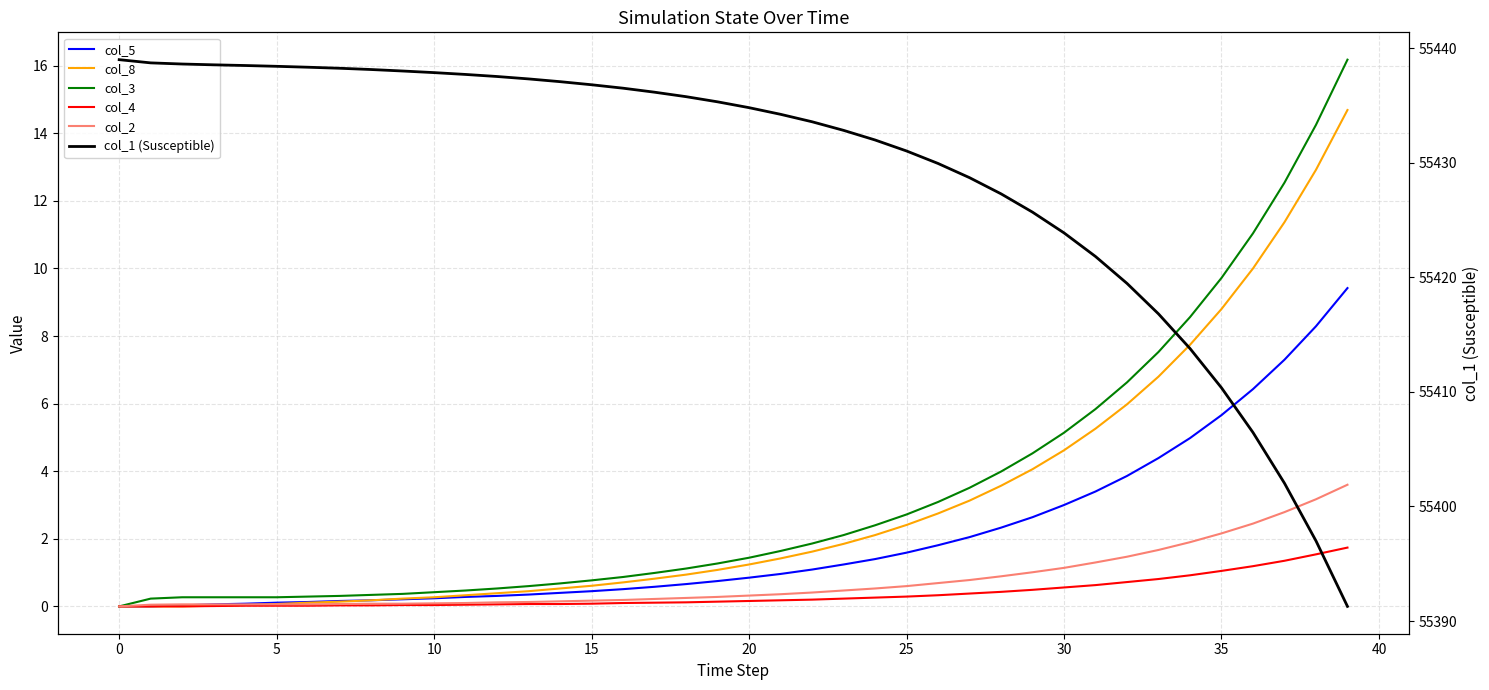

Reading left to right, transcribe all the data shown in this chart.

col_5: 0.0	0.0	0.0	0.1	0.1	0.1	0.1	0.2	0.2	0.2	0.2	0.3	0.3	0.3	0.4	0.5	0.5	0.6	0.7	0.8	0.8	1.0	1.1	1.2	1.4	1.6	1.8	2.0	2.3	2.6	3.0	3.4	3.9	4.4	5.0	5.7	6.4	7.3	8.3	9.4
col_8: 0.0	0.0	0.0	0.0	0.0	0.1	0.1	0.1	0.2	0.2	0.3	0.3	0.4	0.5	0.5	0.6	0.7	0.8	0.9	1.1	1.2	1.4	1.6	1.9	2.1	2.4	2.8	3.1	3.6	4.1	4.6	5.3	6.0	6.8	7.7	8.8	10.0	11.4	12.9	14.7
col_3: 0.0	0.2	0.3	0.3	0.3	0.3	0.3	0.3	0.3	0.4	0.4	0.5	0.5	0.6	0.7	0.8	0.9	1.0	1.1	1.3	1.4	1.6	1.9	2.1	2.4	2.7	3.1	3.5	4.0	4.5	5.1	5.8	6.6	7.5	8.6	9.7	11.0	12.5	14.2	16.2
col_4: 0.0	0.0	0.0	0.0	0.0	0.0	0.0	0.0	0.0	0.0	0.0	0.1	0.1	0.1	0.1	0.1	0.1	0.1	0.1	0.1	0.2	0.2	0.2	0.2	0.3	0.3	0.3	0.4	0.4	0.5	0.6	0.6	0.7	0.8	0.9	1.1	1.2	1.4	1.5	1.7
col_2: 0.0	0.1	0.1	0.1	0.1	0.1	0.1	0.1	0.1	0.1	0.1	0.1	0.1	0.1	0.1	0.2	0.2	0.2	0.2	0.3	0.3	0.4	0.4	0.5	0.5	0.6	0.7	0.8	0.9	1.0	1.1	1.3	1.5	1.7	1.9	2.2	2.5	2.8	3.2	3.6
col_1 (Susceptible): 55439.0	55438.7	55438.6	55438.6	55438.5	55438.4	55438.3	55438.2	55438.1	55438.0	55437.9	55437.7	55437.5	55437.3	55437.1	55436.8	55436.5	55436.2	55435.8	55435.3	55434.8	55434.2	55433.6	55432.8	55432.0	55431.0	55429.9	55428.7	55427.3	55425.7	55423.9	55421.8	55419.5	55416.8	55413.8	55410.4	55406.5	55402.0	55397.0	55391.3